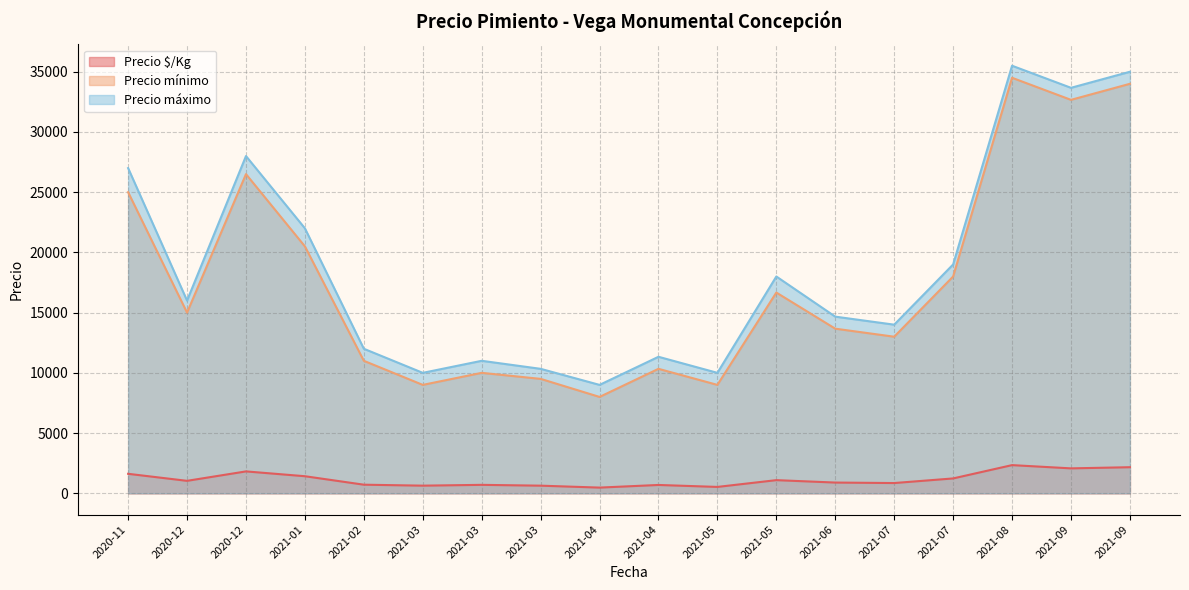

Between 2021-05-07 and 2021-09-02, which is larger?

2021-09-02